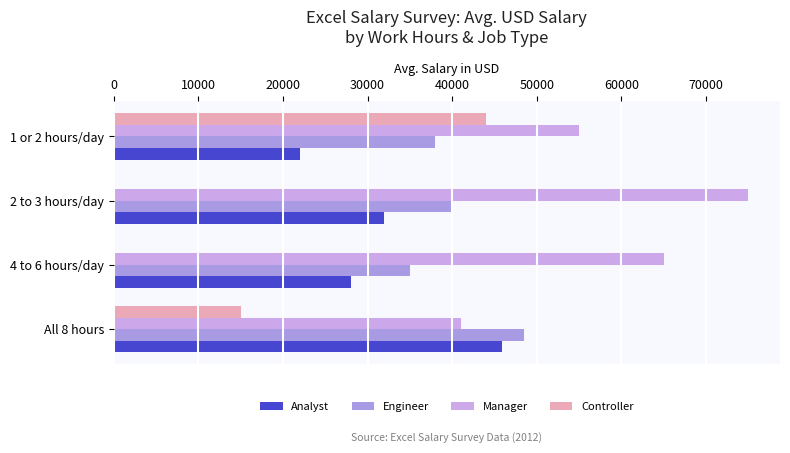

The value of Engineer at 2 to 3 hours/day is 40000. True or false?

True